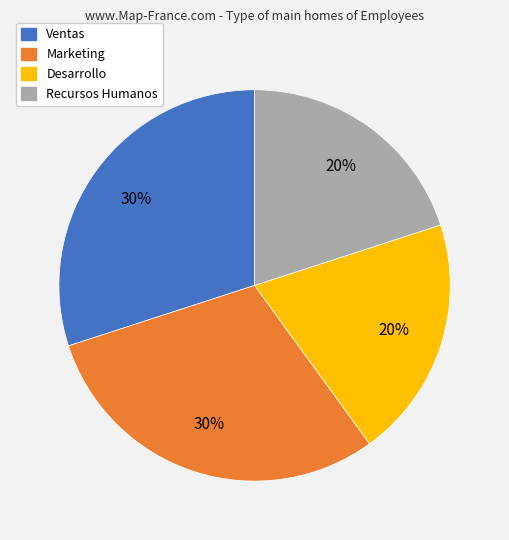

Count the number of slices in the pie.

4